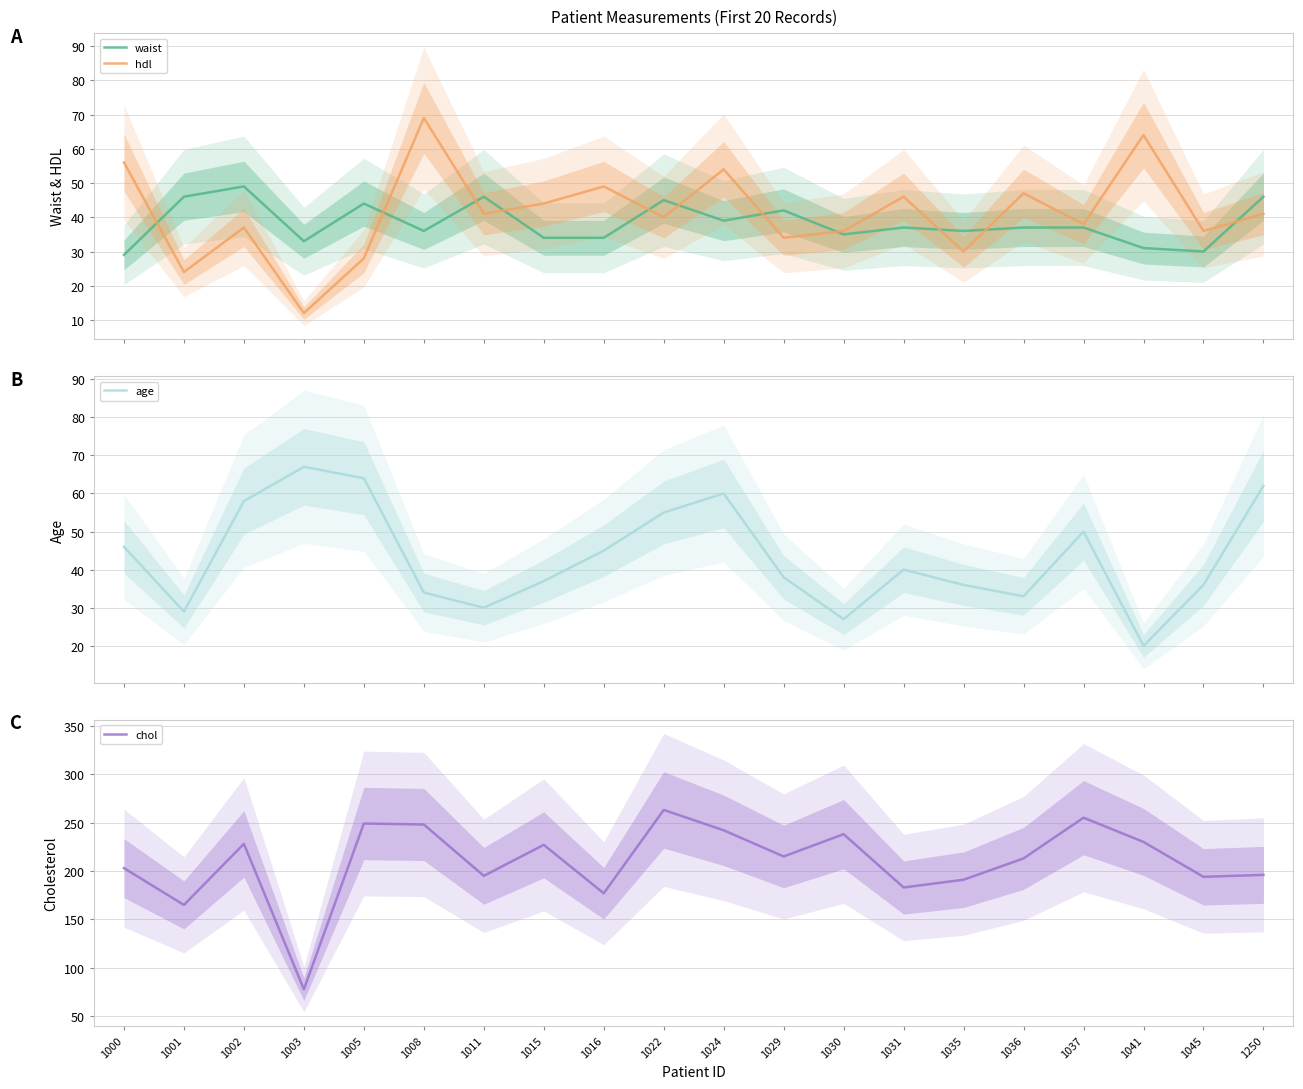

The waist series shows 46 at 1001. True or false?

True